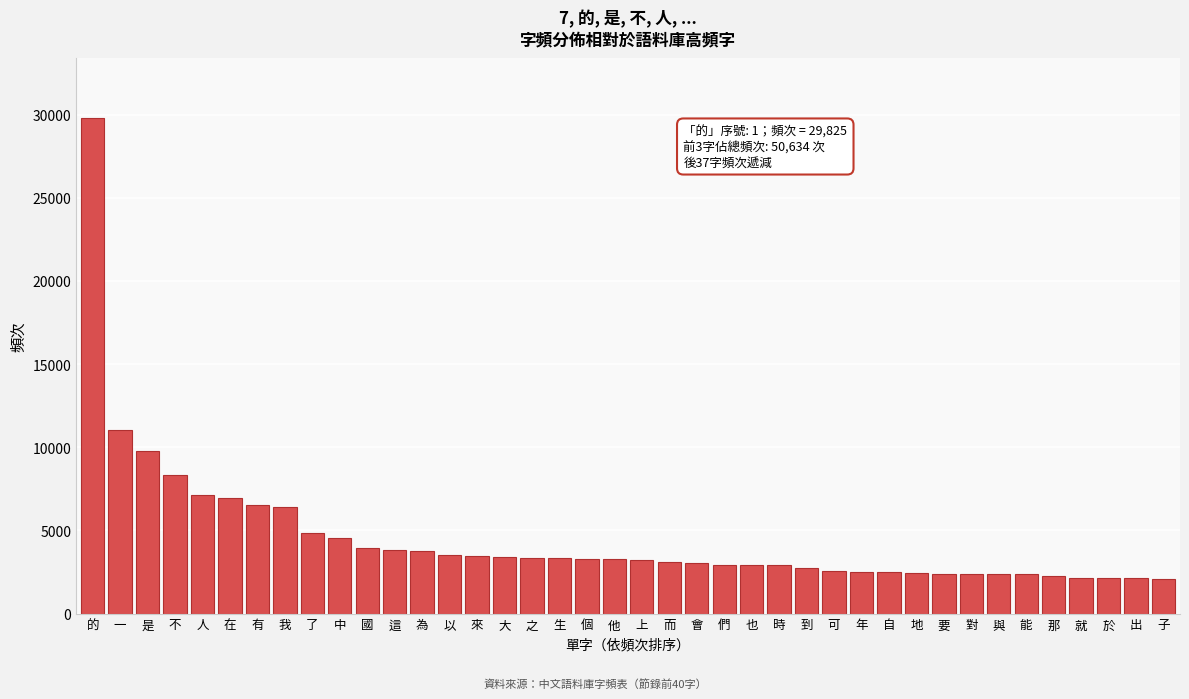

Which category has the highest value across all series?

的